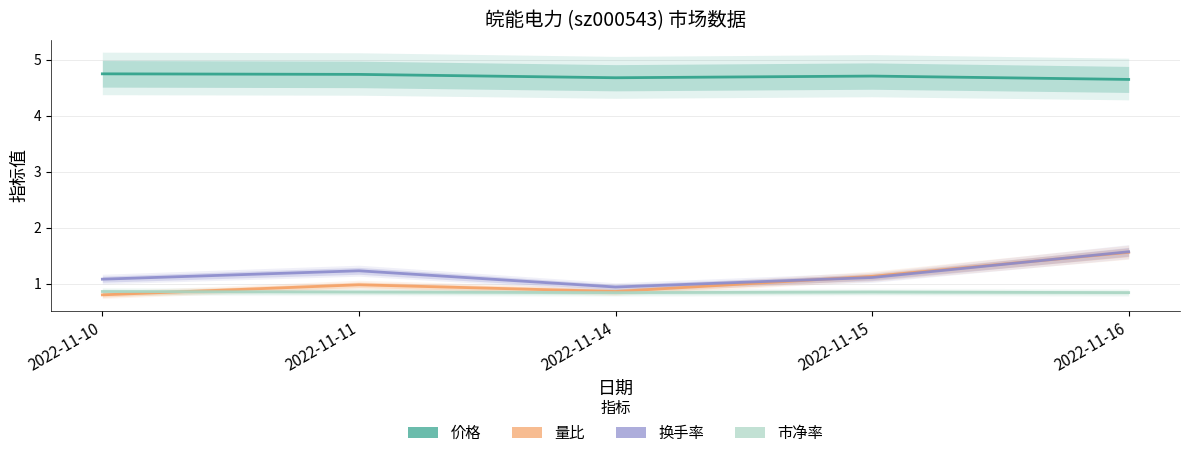

Rank the series by their maximum value, from lowest to highest.

市净率, 量比, 换手率, 价格